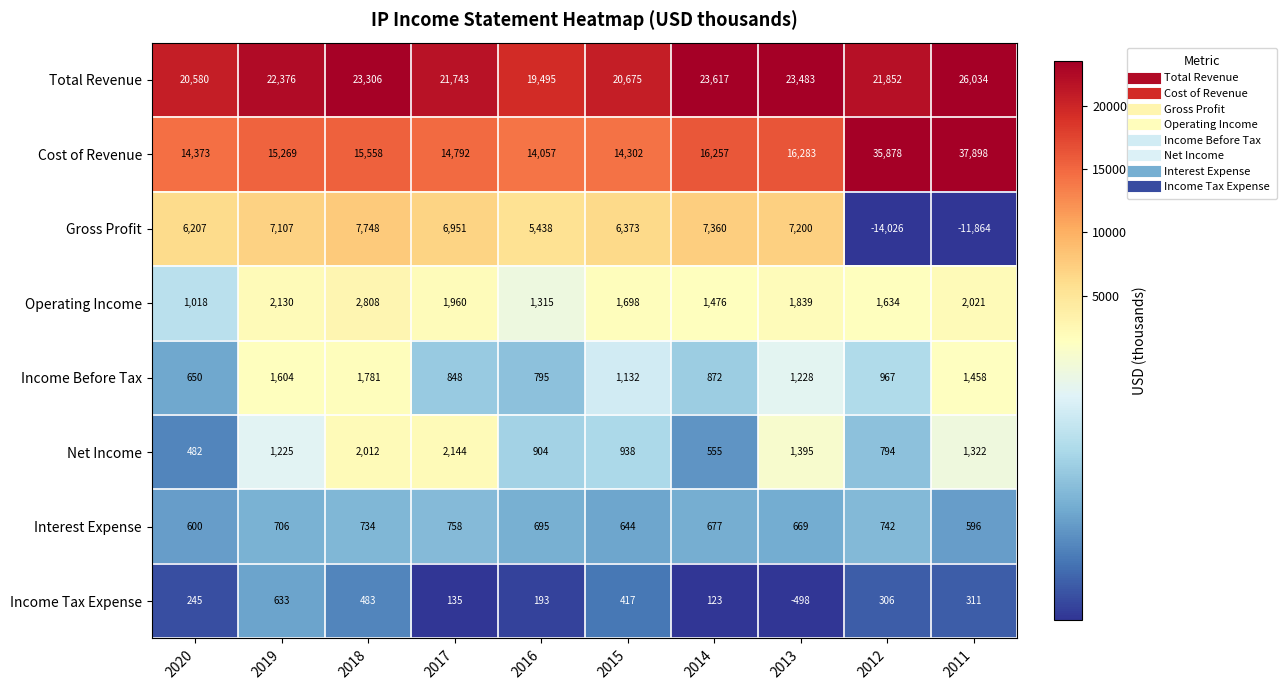

Which series has the largest range (max minus min)?

Cost of Revenue